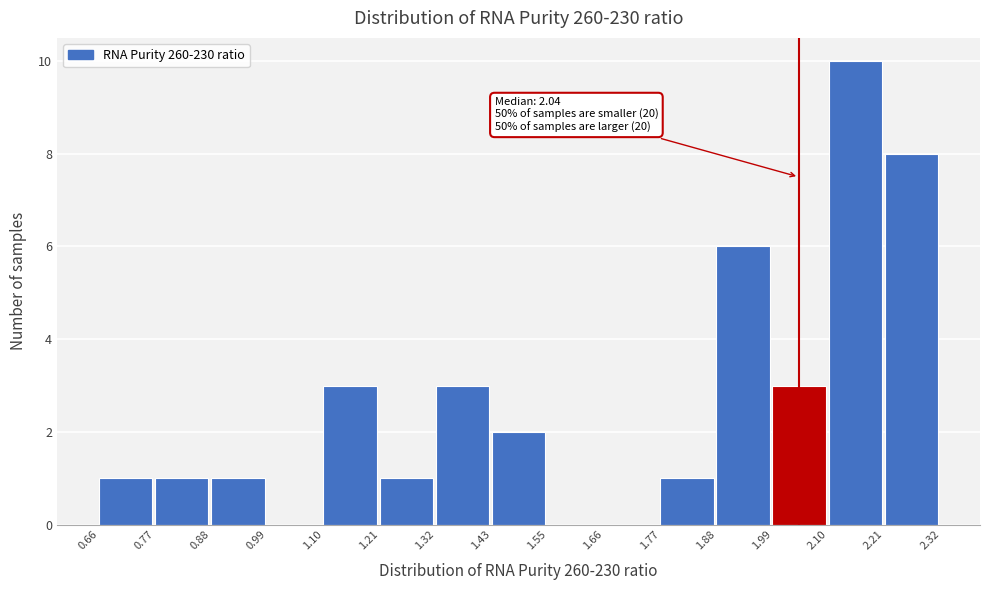

Which range on the x-axis has the tallest bar?

2.10 to 2.21